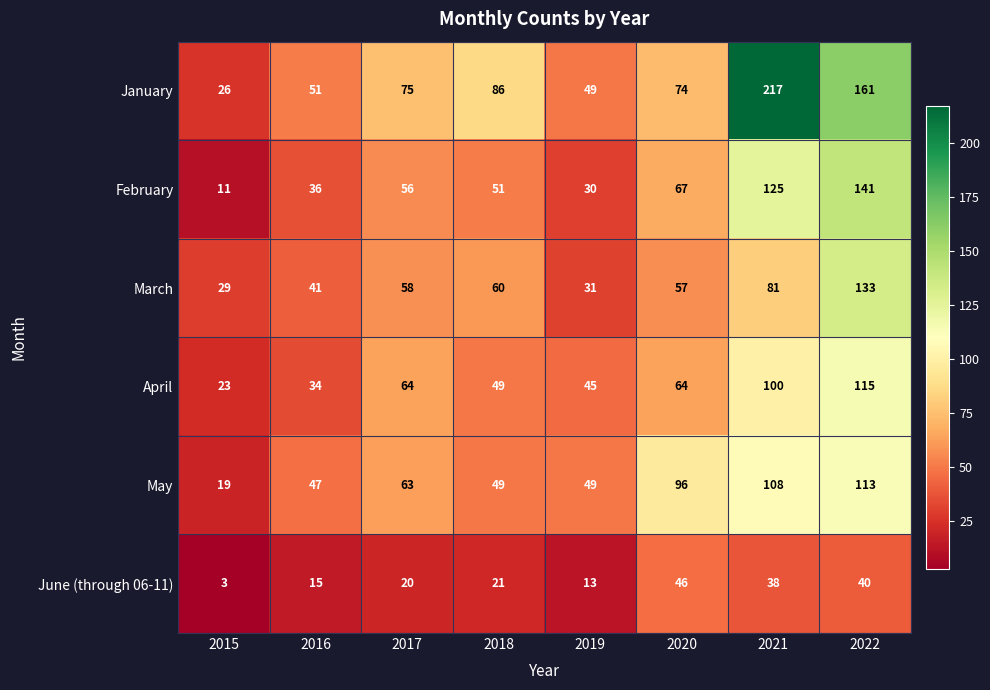

The value of May at 2021 is 108. True or false?

True